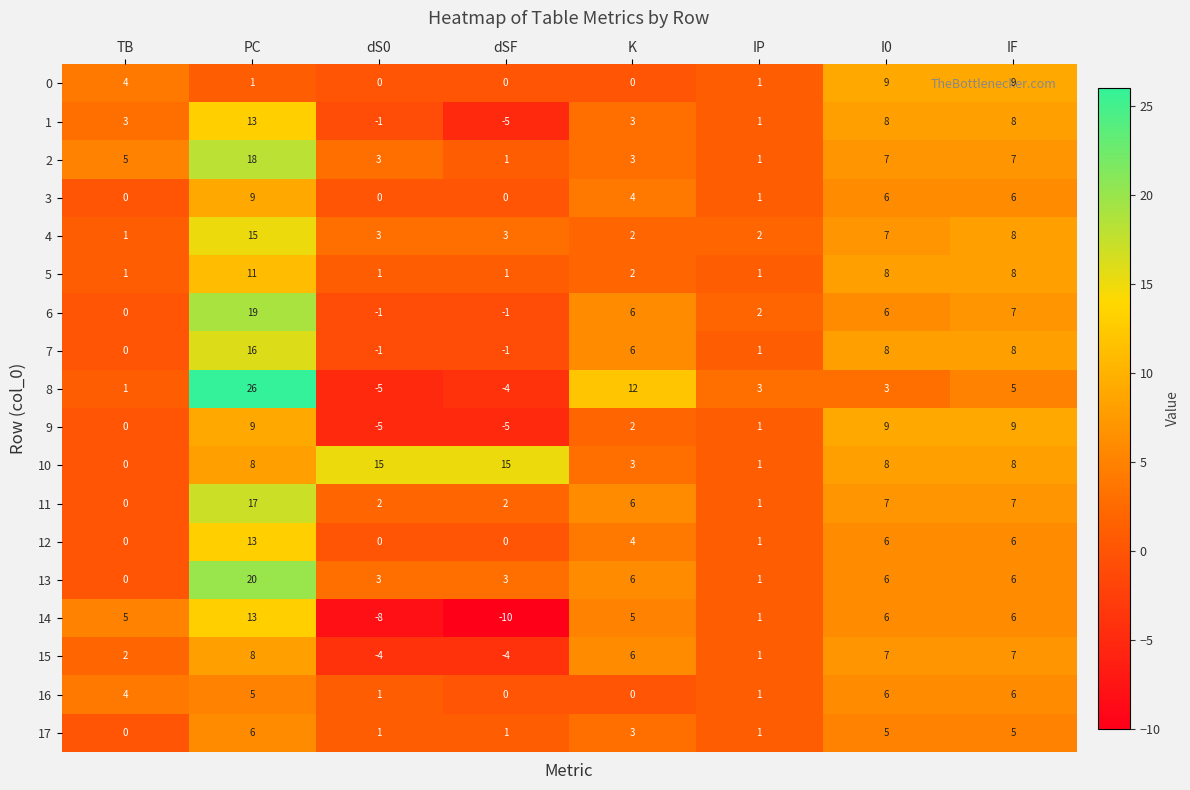

What is the maximum value shown in the chart?

26